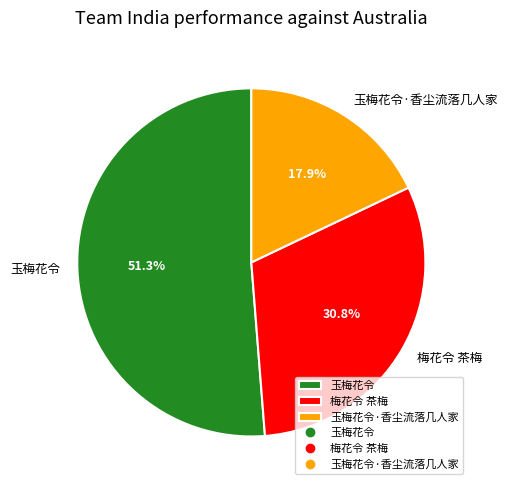

To the nearest percent, what is the difference between the 梅花令 茶梅 and 玉梅花令·香尘流落几人家 slice percentages?

13%